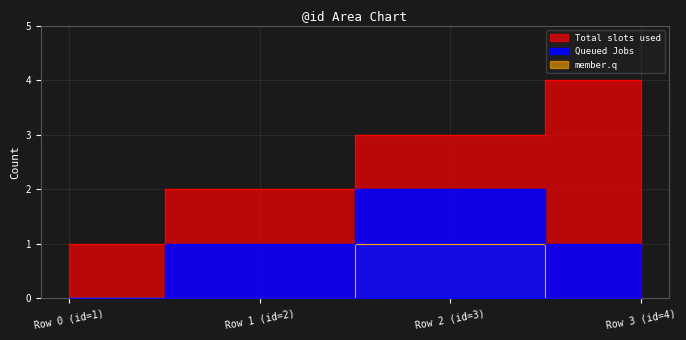

Which series has the largest total across all categories?

Total slots used